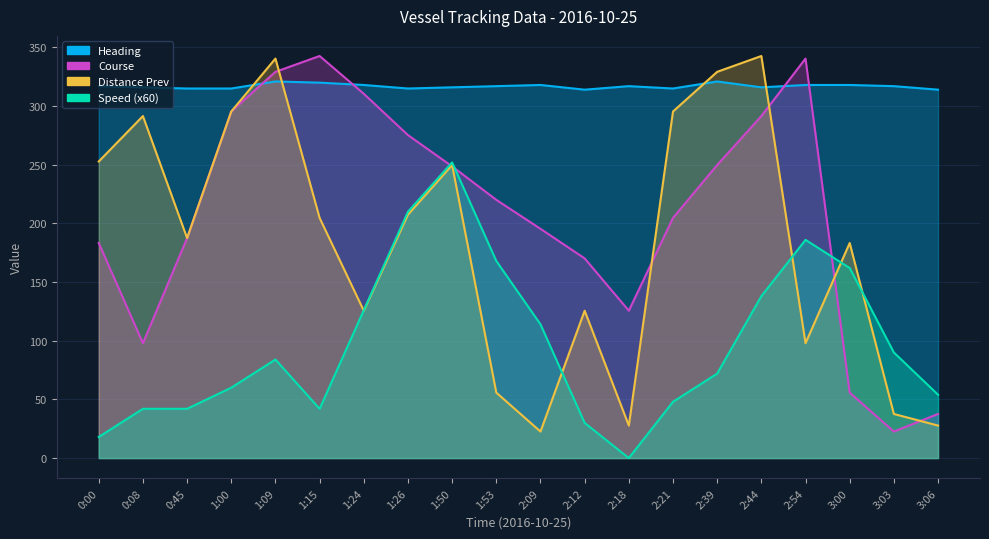

At which label is Distance_prev closest to 182?

3:00